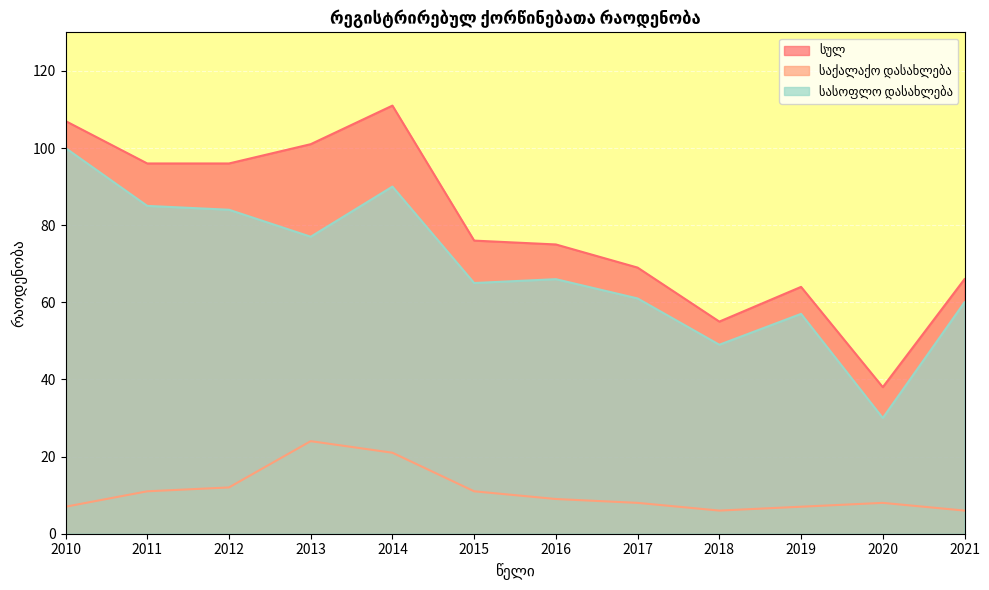

True or false: სულ and სასოფლო დასახლება cross at least once.

False